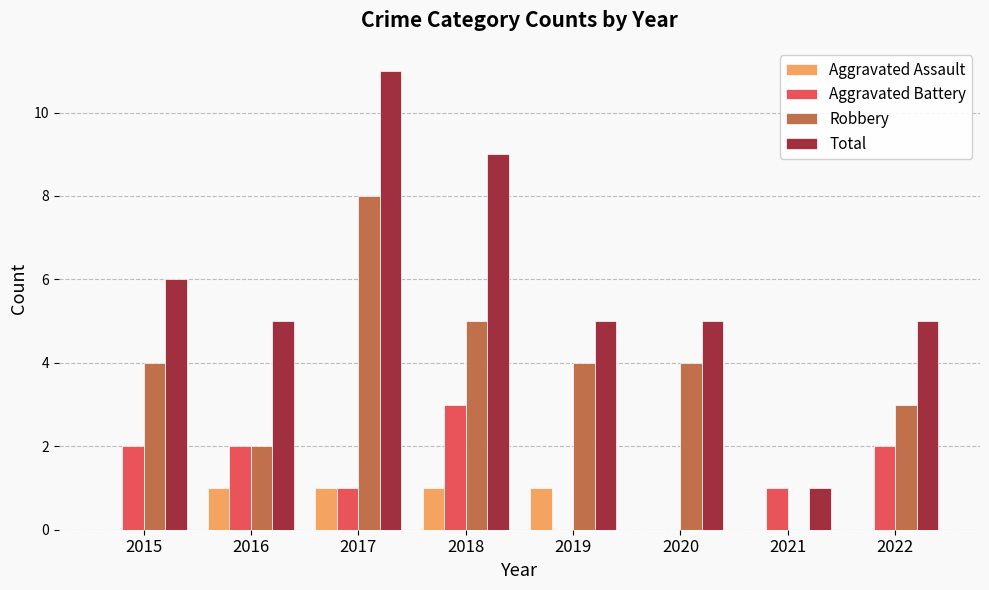

What is the total value across all series at 2016?

10